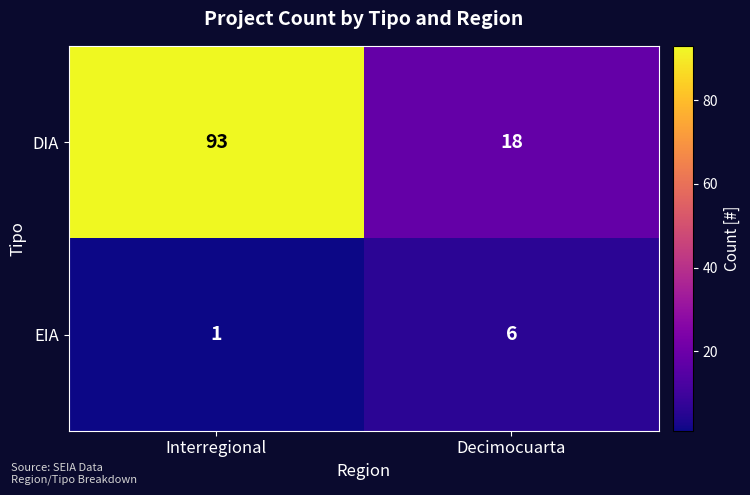

Count the number of categories in the chart.

2